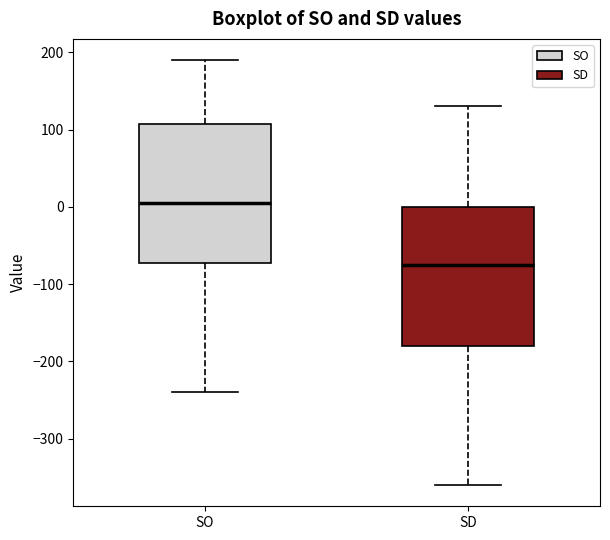

Which box has the lowest median line?

SD